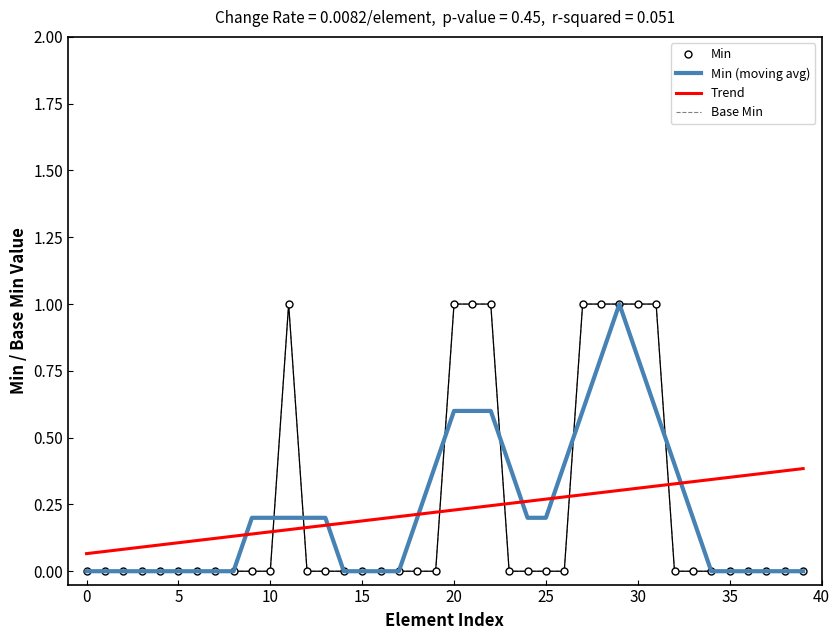

At which category does Base Min reach its first local peak?

11